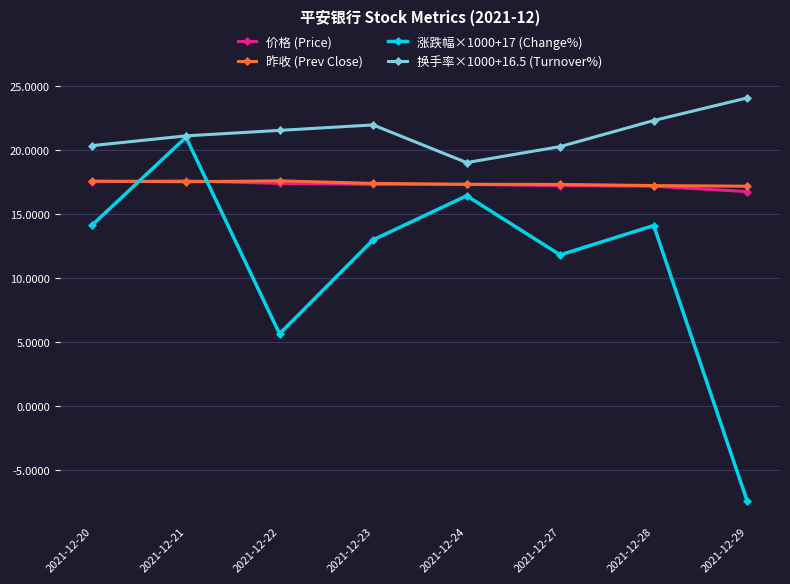

At how many categories does at least one series exceed 9?

8